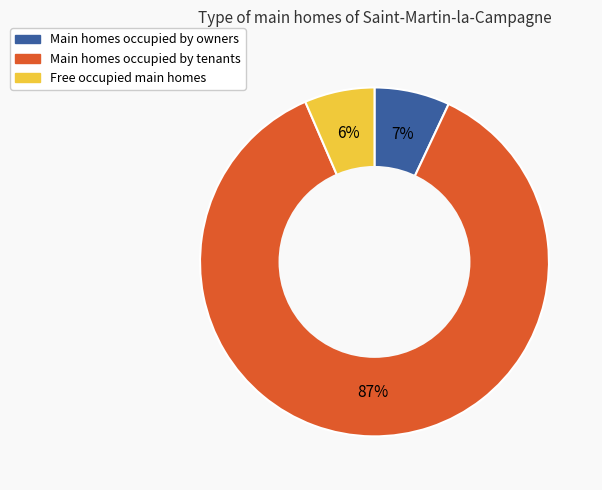

Does any single category account for the majority?

Yes